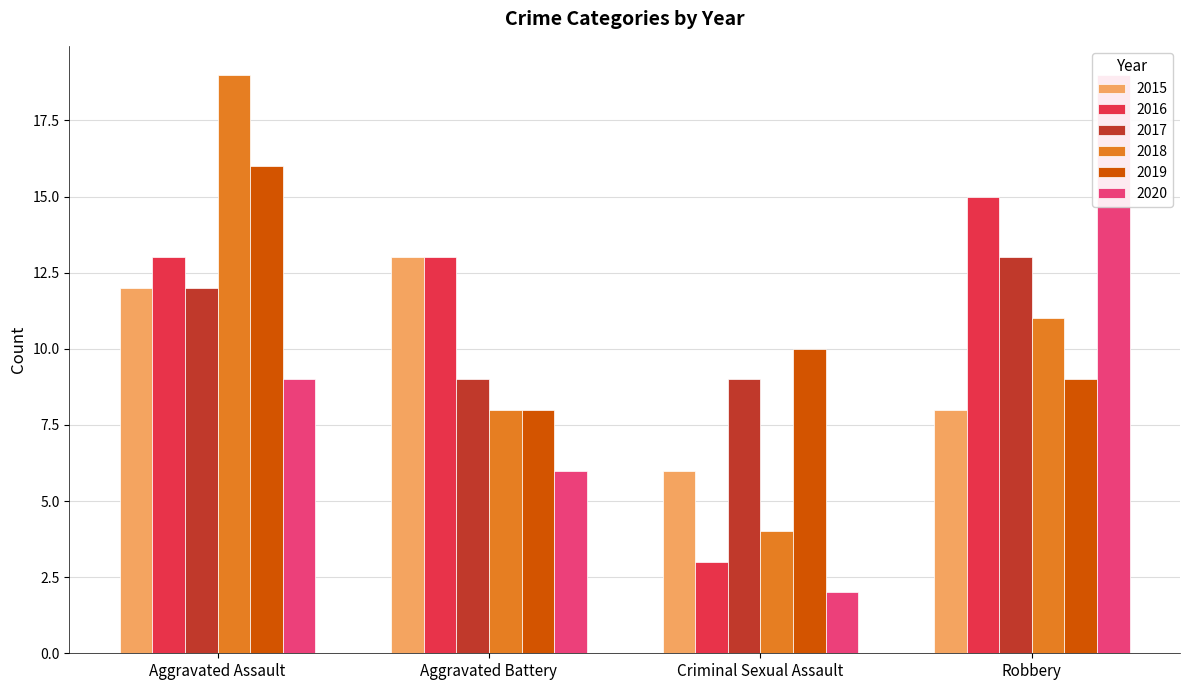

Reading right to left, transcribe all the data shown in this chart.

2015: Robbery=8	Criminal Sexual Assault=6	Aggravated Battery=13	Aggravated Assault=12
2016: Robbery=15	Criminal Sexual Assault=3	Aggravated Battery=13	Aggravated Assault=13
2017: Robbery=13	Criminal Sexual Assault=9	Aggravated Battery=9	Aggravated Assault=12
2018: Robbery=11	Criminal Sexual Assault=4	Aggravated Battery=8	Aggravated Assault=19
2019: Robbery=9	Criminal Sexual Assault=10	Aggravated Battery=8	Aggravated Assault=16
2020: Robbery=19	Criminal Sexual Assault=2	Aggravated Battery=6	Aggravated Assault=9